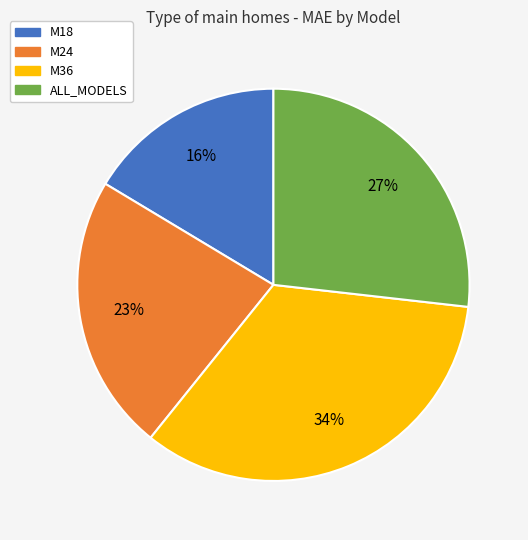

To the nearest percent, what is the combined percentage of M24 and M36?

57%